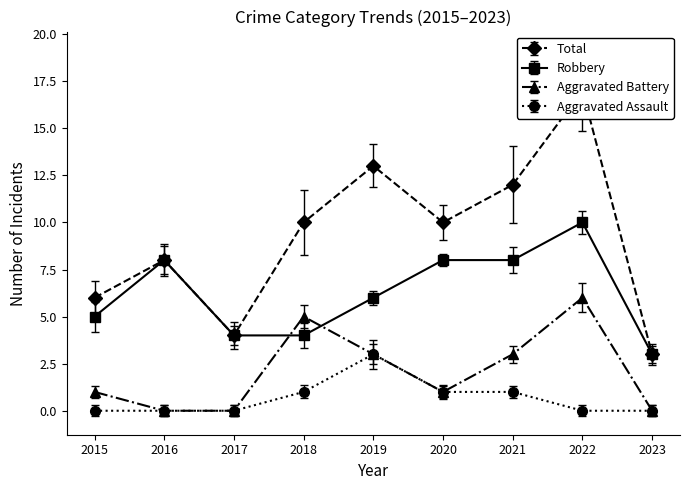

True or false: Total and Aggravated Battery cross at least once.

False